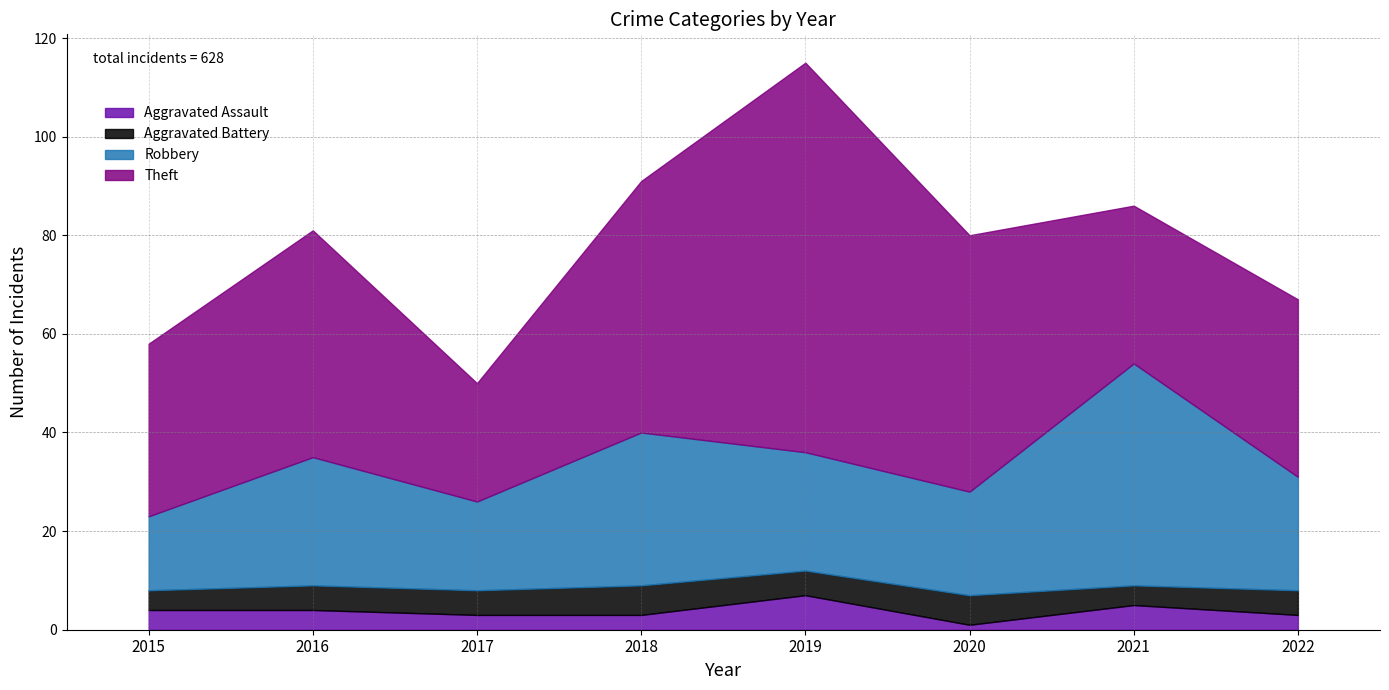

Read the Aggravated Battery value at 2019.

5